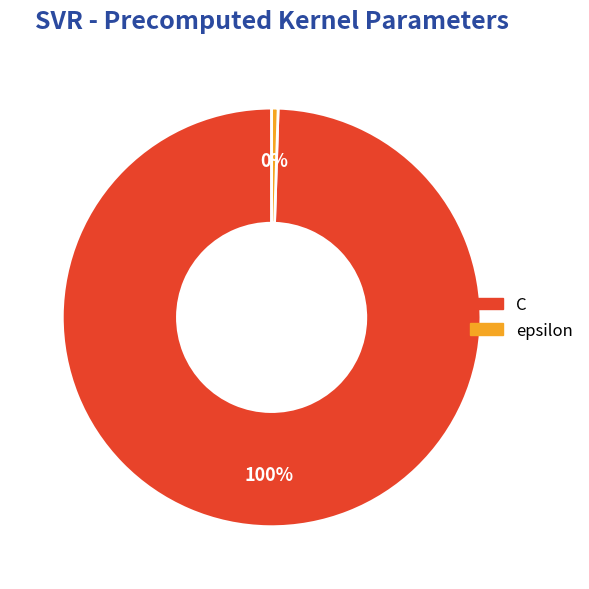

Count the number of slices in the pie.

2